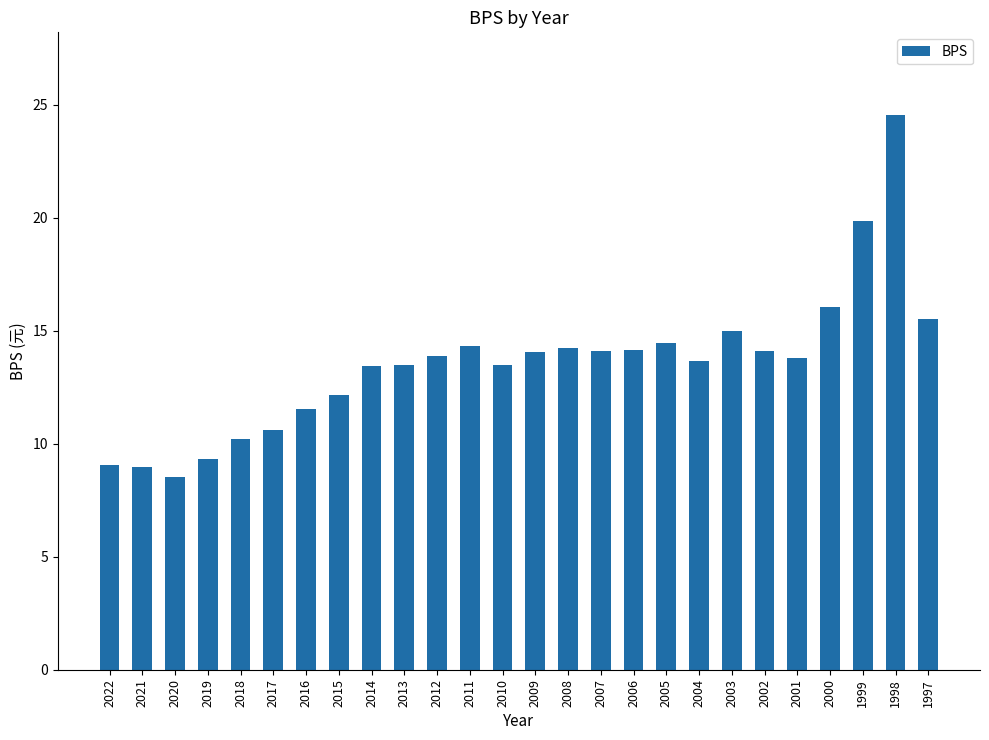

Read the value at 2016.

11.6